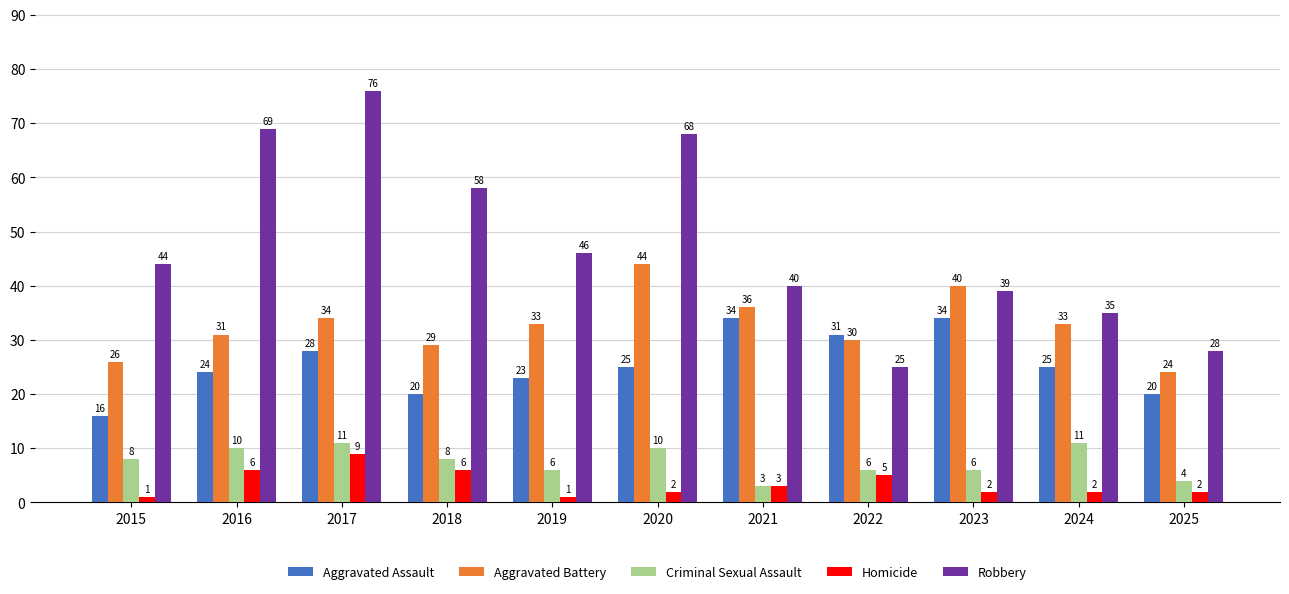

Reading left to right, list all the values displayed in this chart.

Aggravated Assault: 2015=16	2016=24	2017=28	2018=20	2019=23	2020=25	2021=34	2022=31	2023=34	2024=25	2025=20
Aggravated Battery: 2015=26	2016=31	2017=34	2018=29	2019=33	2020=44	2021=36	2022=30	2023=40	2024=33	2025=24
Criminal Sexual Assault: 2015=8	2016=10	2017=11	2018=8	2019=6	2020=10	2021=3	2022=6	2023=6	2024=11	2025=4
Homicide: 2015=1	2016=6	2017=9	2018=6	2019=1	2020=2	2021=3	2022=5	2023=2	2024=2	2025=2
Robbery: 2015=44	2016=69	2017=76	2018=58	2019=46	2020=68	2021=40	2022=25	2023=39	2024=35	2025=28